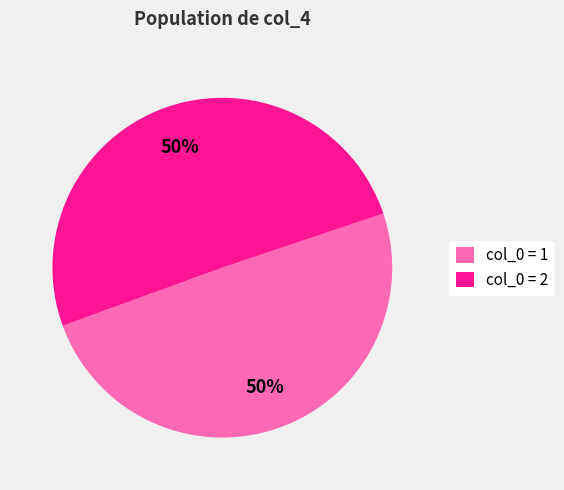

Combined, do col_0 = 2 and col_0 = 1 account for over 50%?

Yes